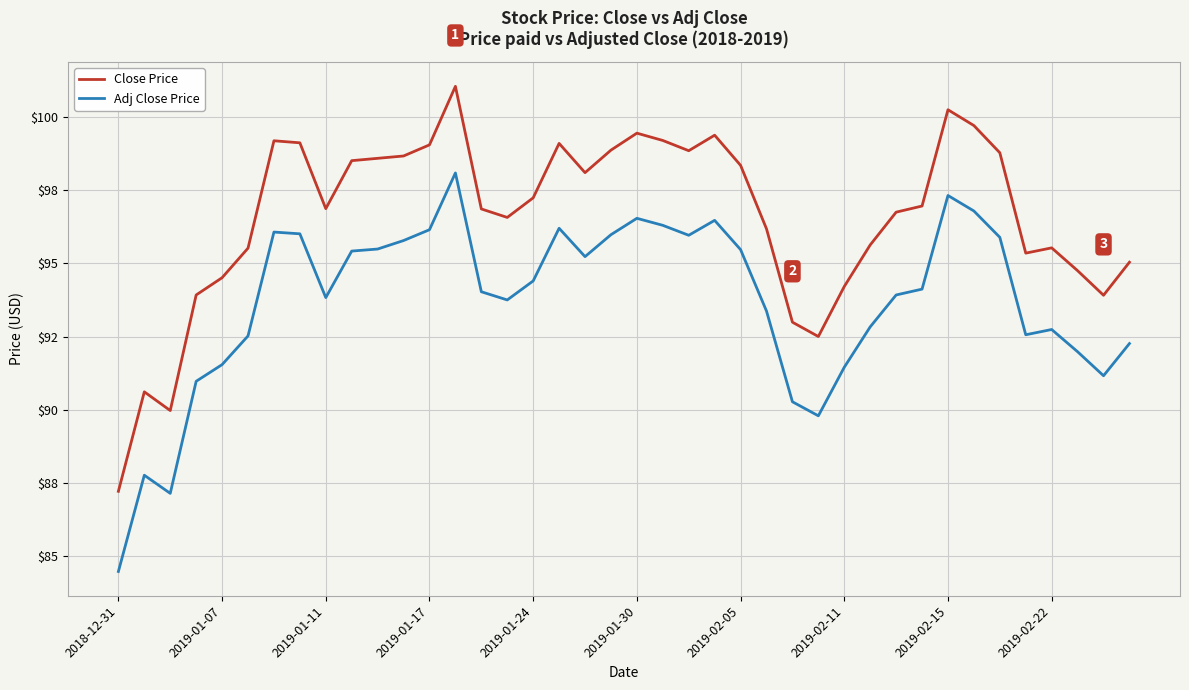

True or false: Close Price has more than 2 points higher than both neighbors.

True